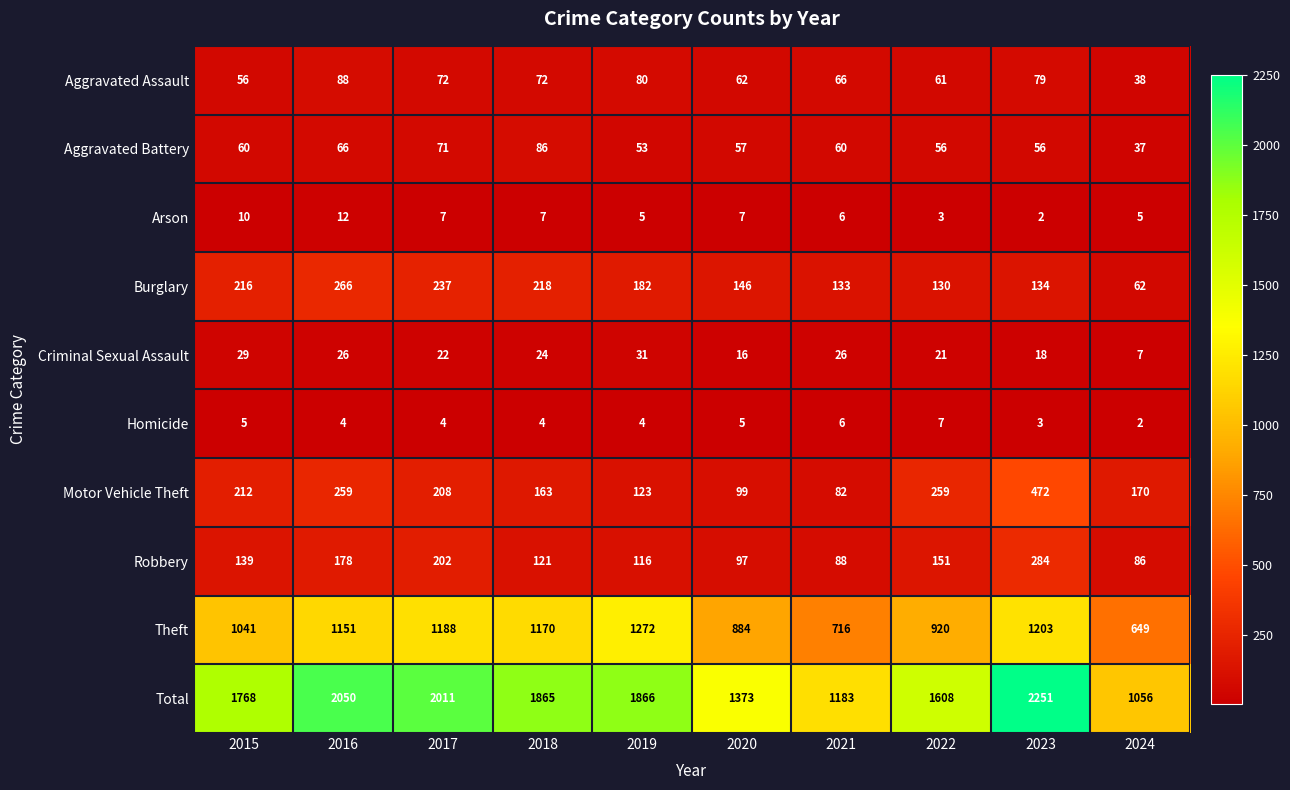

At how many categories does at least one series exceed 1626?

6